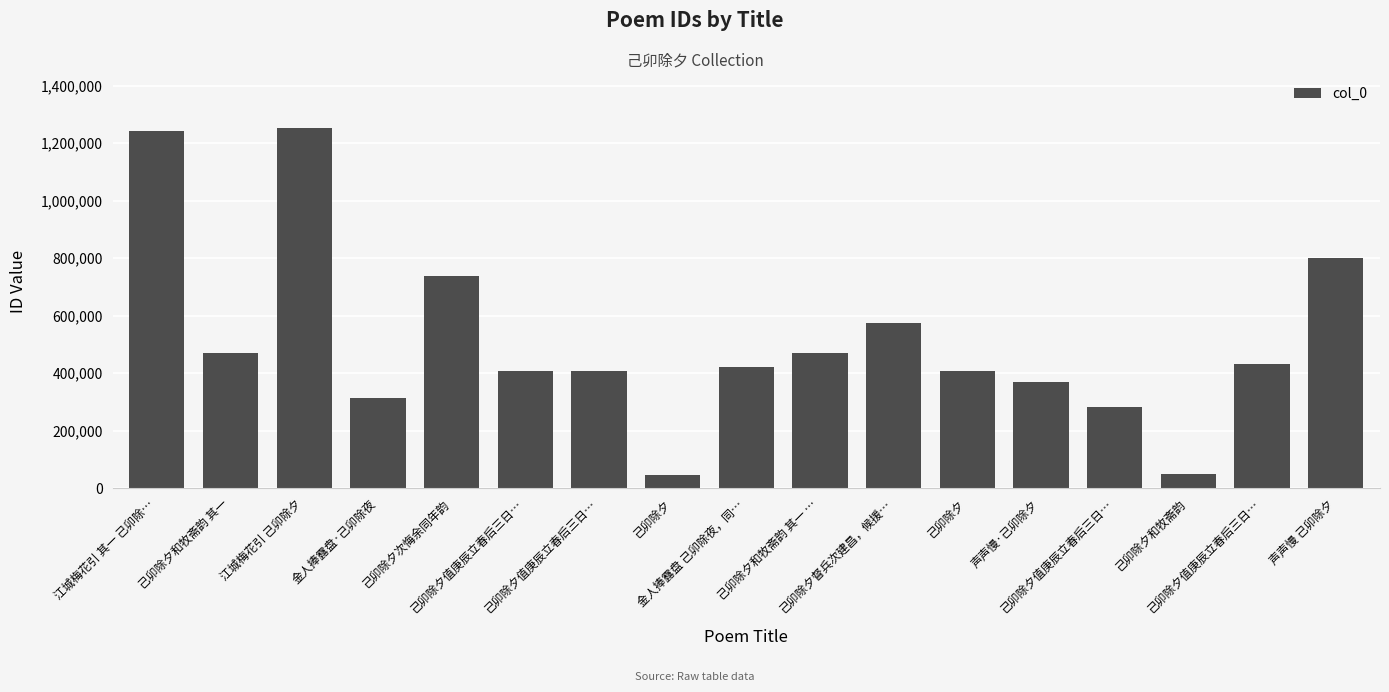

What is the smallest value displayed?

44129